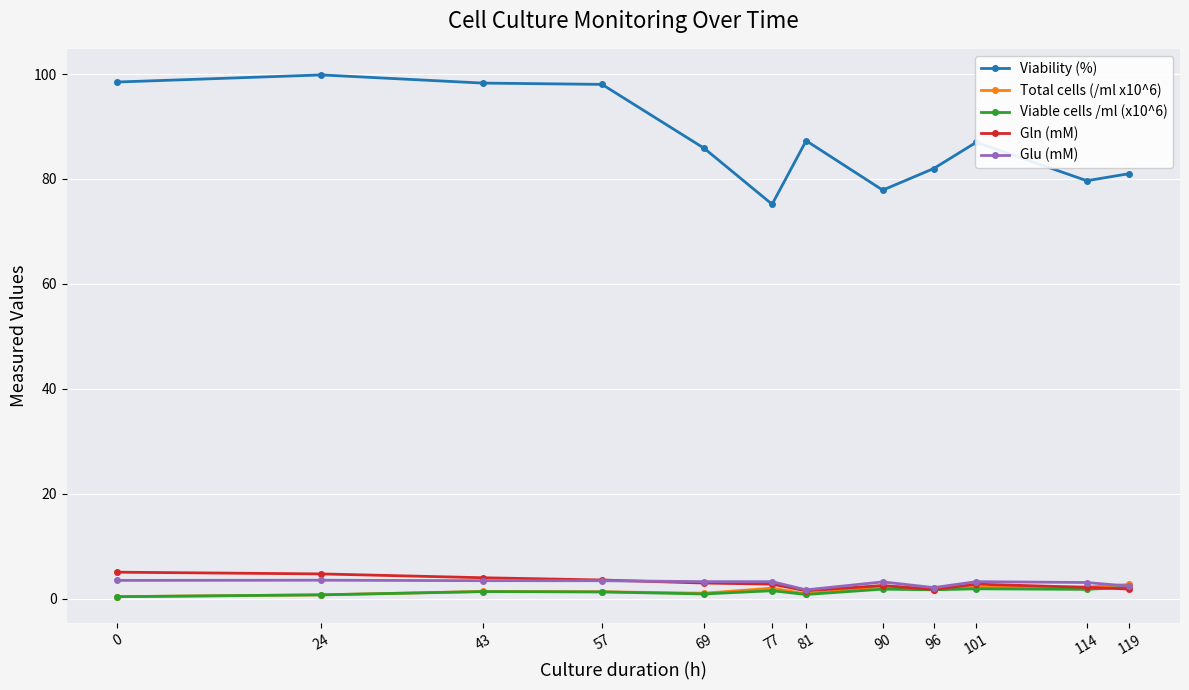

In Viable cells /ml (x10^6), how many points are lower than both neighbors (excluding endpoints)?

4